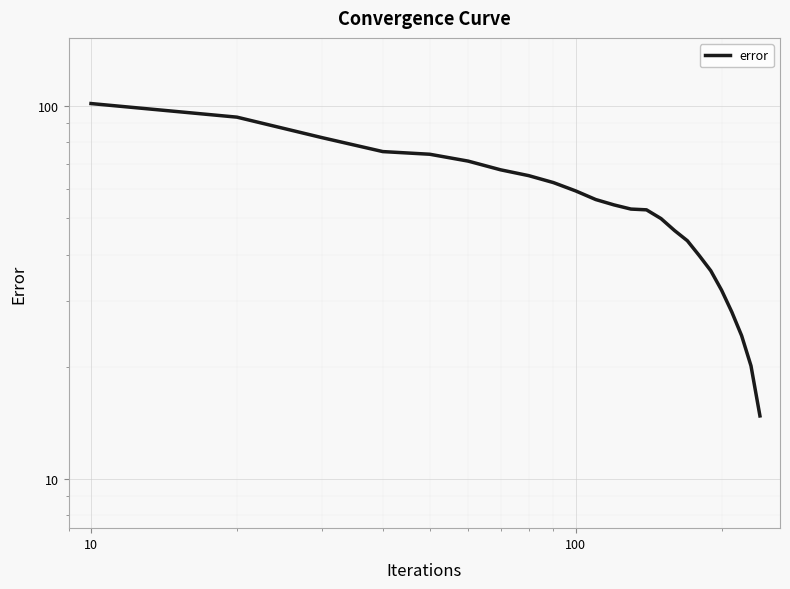

What is the average value?

54.3